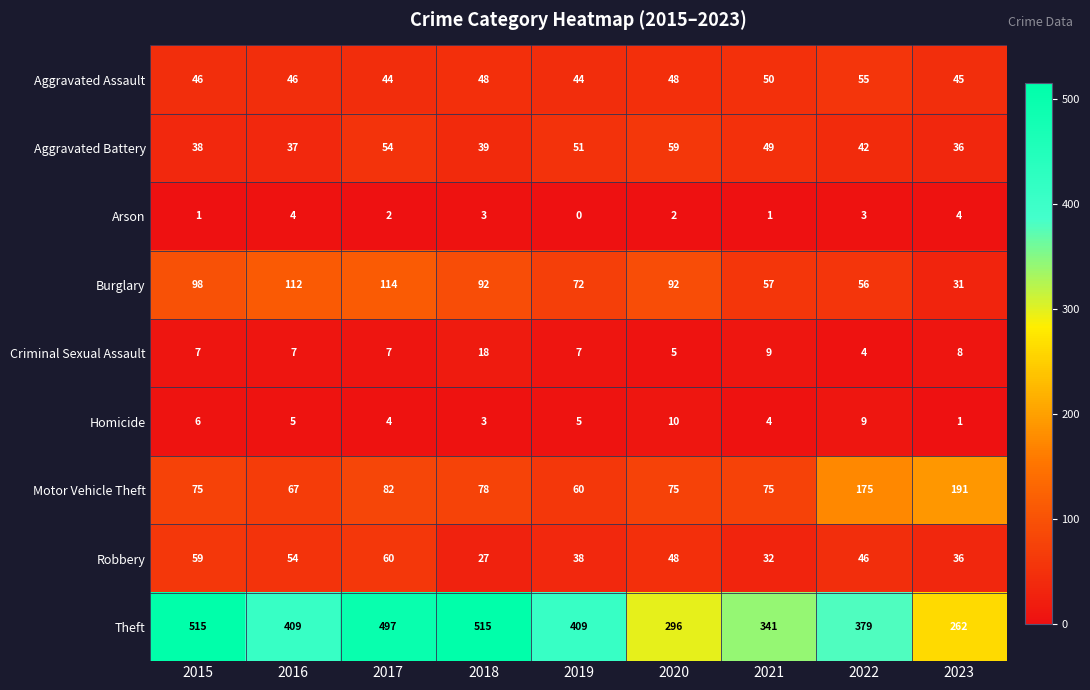

What is the sum of the Criminal Sexual Assault values at 2022 and 2016?

11